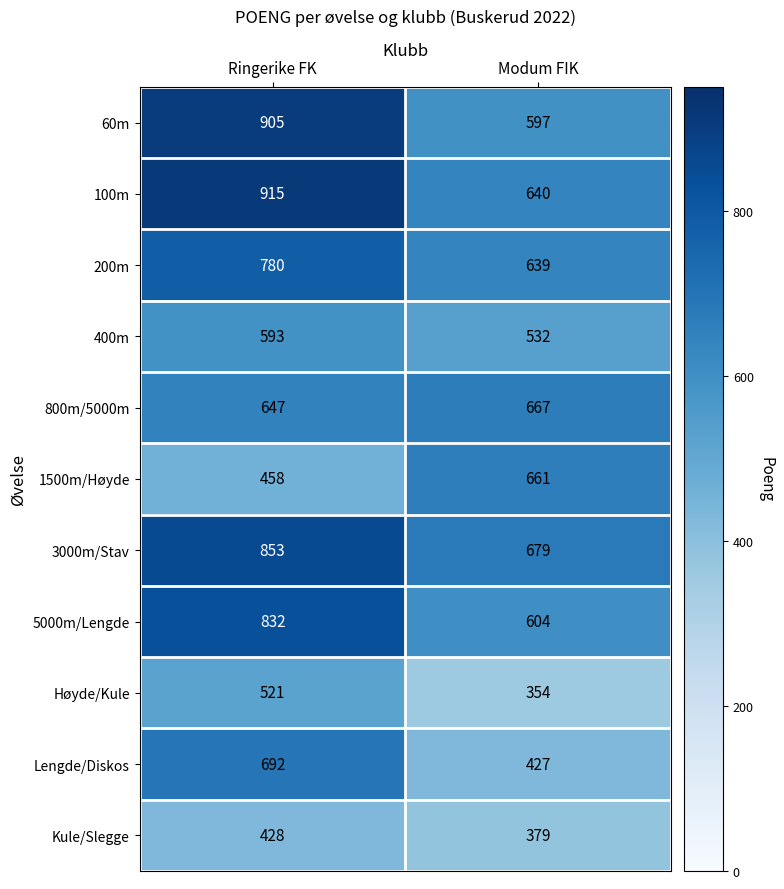

Rank the series by their maximum value, from lowest to highest.

Kule/Slegge, Høyde/Kule, 400m, 1500m/Høyde, 800m/5000m, Lengde/Diskos, 200m, 5000m/Lengde, 3000m/Stav, 60m, 100m